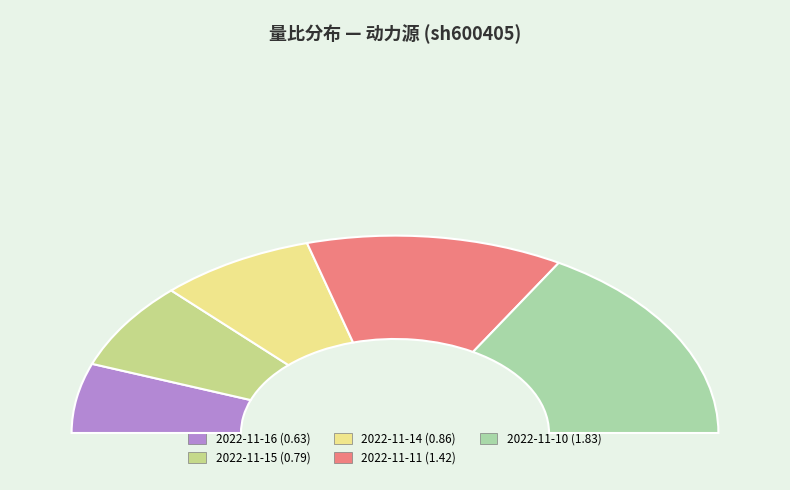

To the nearest percent, what is the difference between the largest and smallest slice percentages?

22%